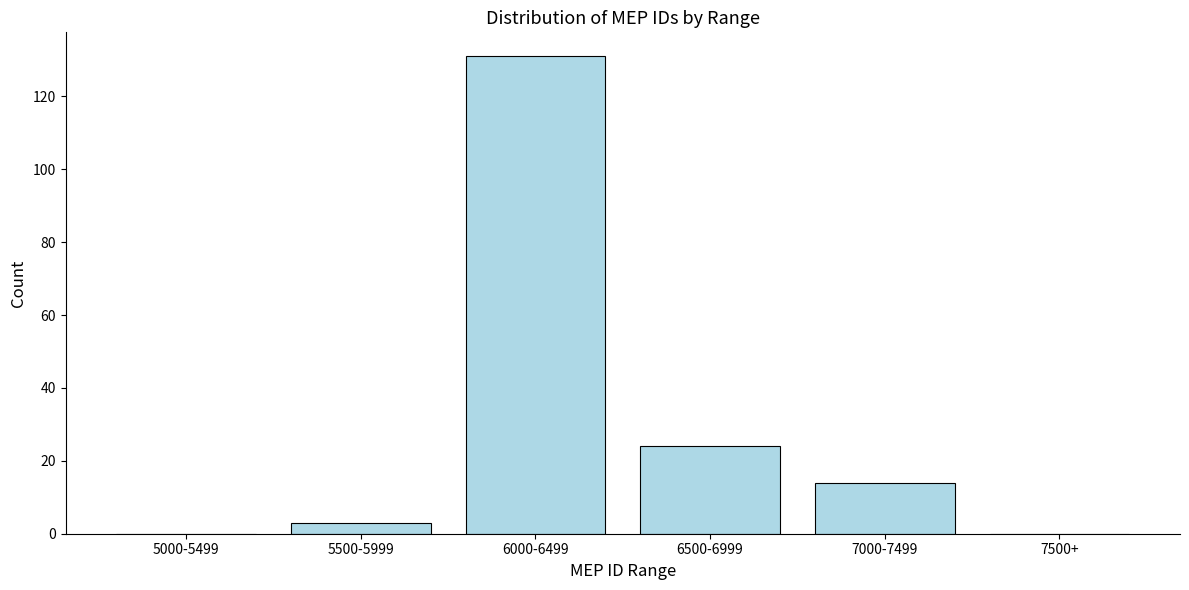

Reading left to right, what are all the values shown in this chart?

5000-5499=0	5500-5999=3	6000-6499=131	6500-6999=24	7000-7499=14	7500+=0